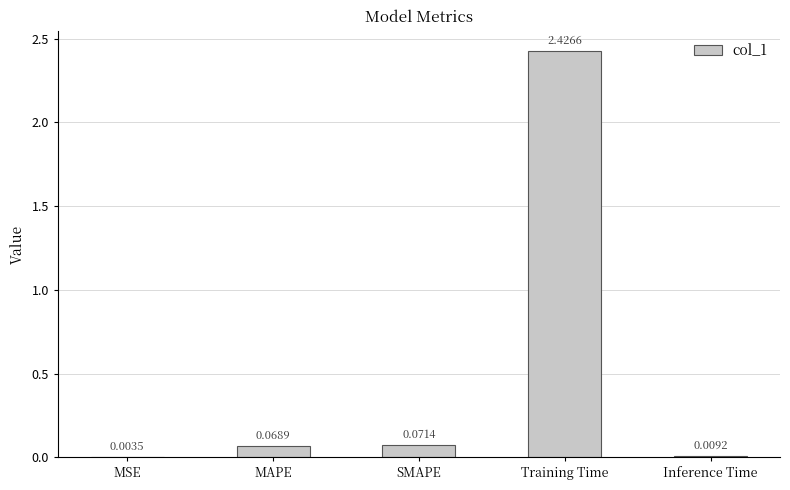

Which category has the highest value across all series?

Training Time